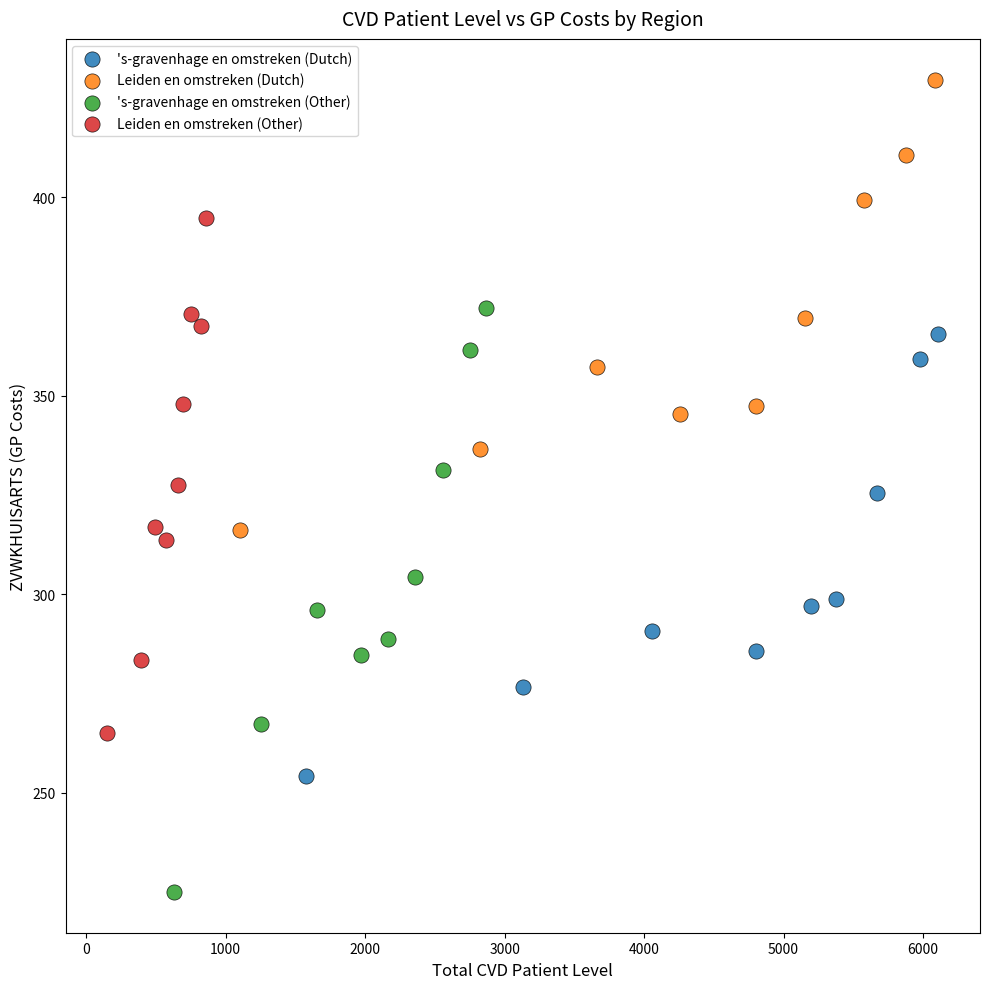

What are all the series names shown in the legend?

's-gravenhage en omstreken (Dutch), Leiden en omstreken (Dutch), 's-gravenhage en omstreken (Other), Leiden en omstreken (Other)